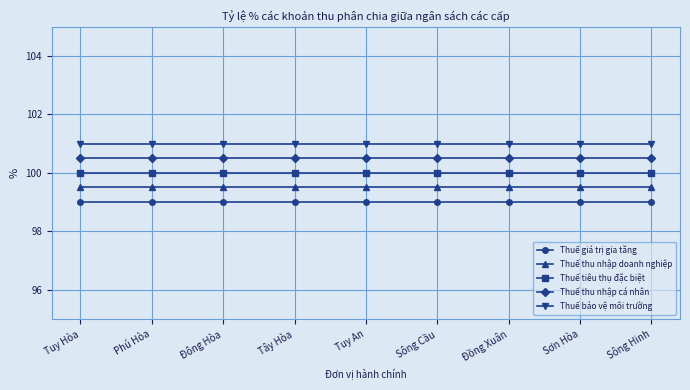

What is the sum of the Thuế giá trị gia tăng values at Sông Hinh and Đồng Xuân?

198.0